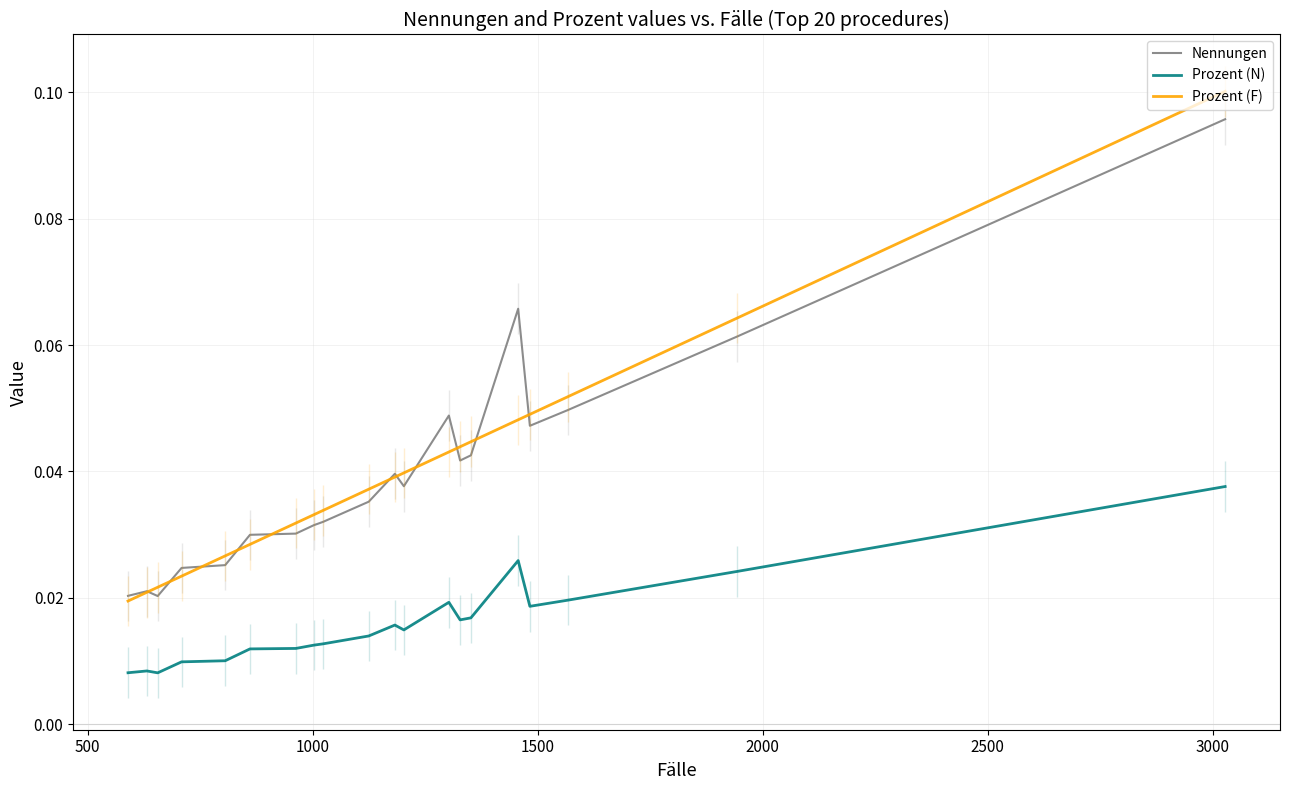

Rank the series by their maximum value, from highest to lowest.

Prozent (F), Nennungen, Prozent (N)